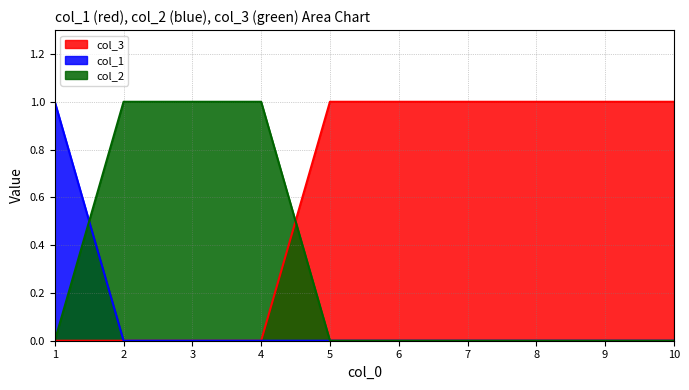

Is it true that col_2 equals 1 at 10?

False